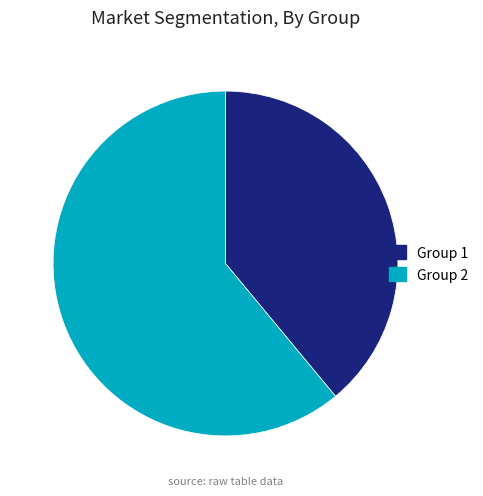

What is the ratio of the value at Group 1 to the value at Group 2?

0.6